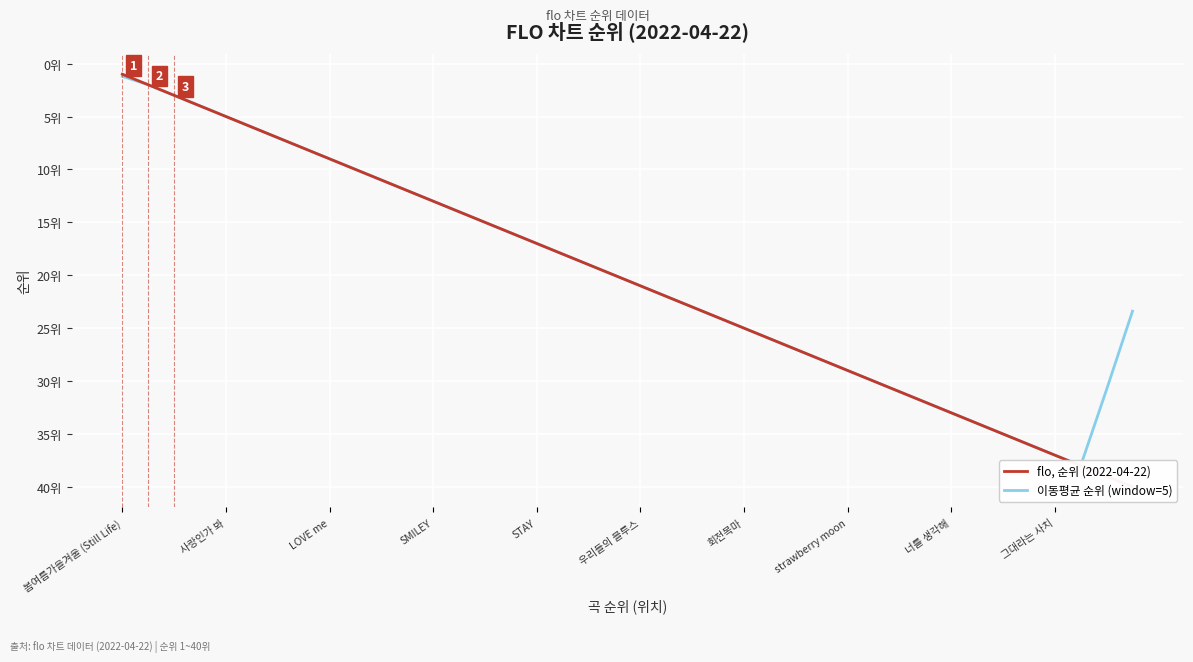

What are all the series names shown in the legend?

flo, 순위 (2022-04-22), 이동평균 순위 (window=5)